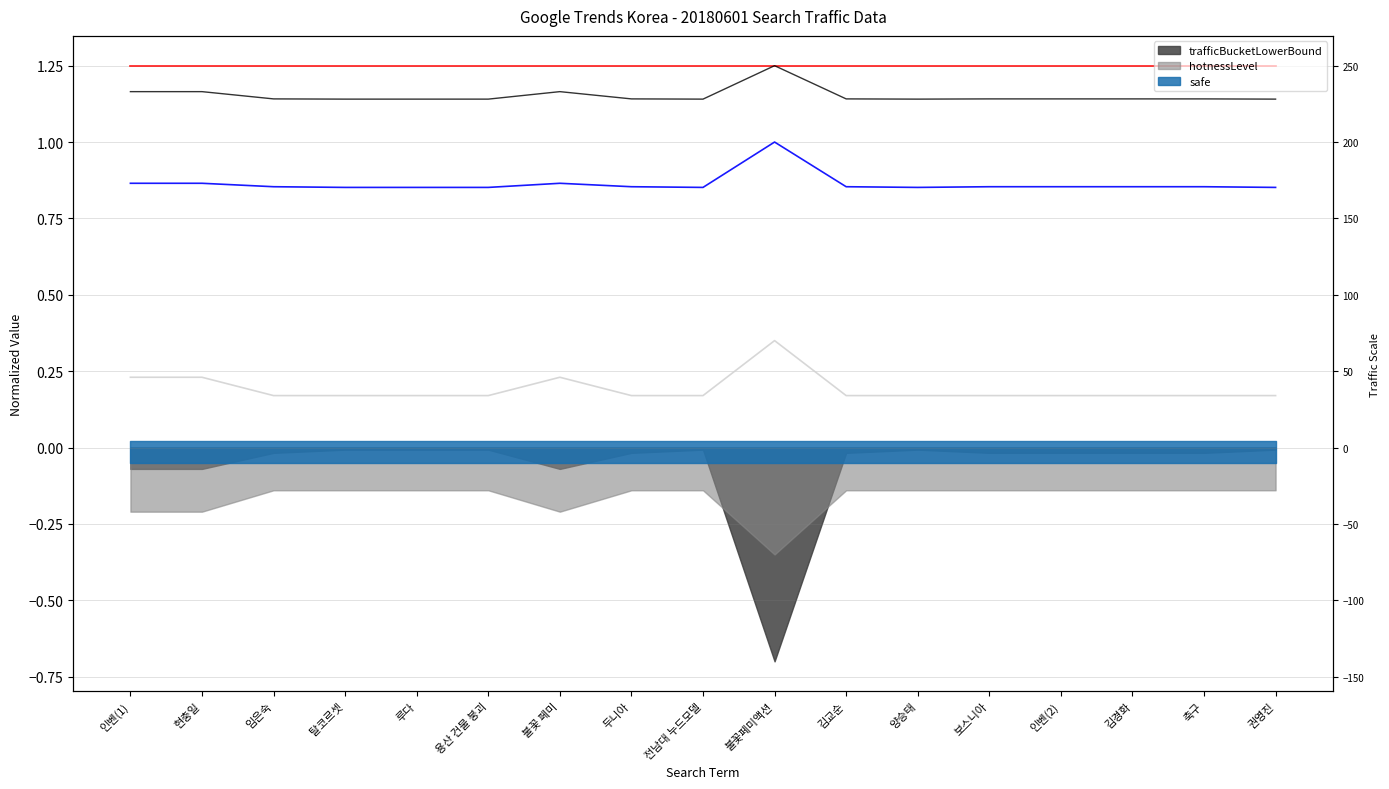

Which has a higher value, 용산 건물 붕괴 or 불꽃페미액션?

불꽃페미액션